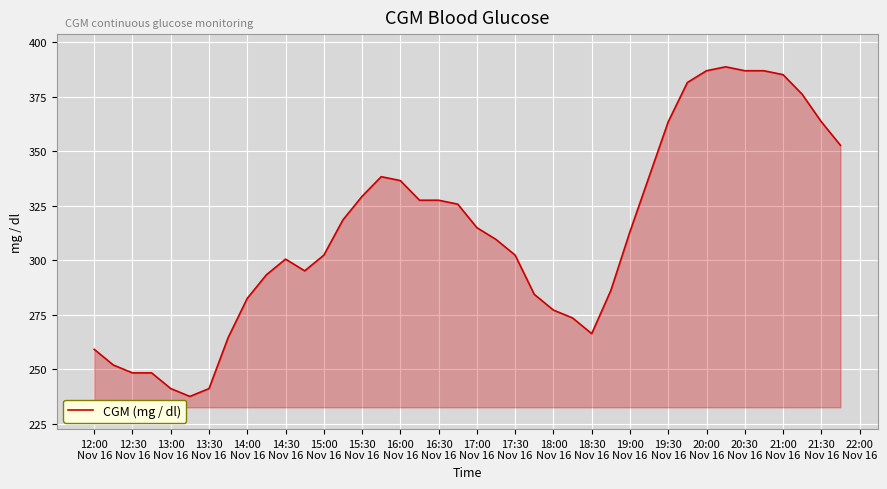

What is the minimum value shown in the chart?

237.6